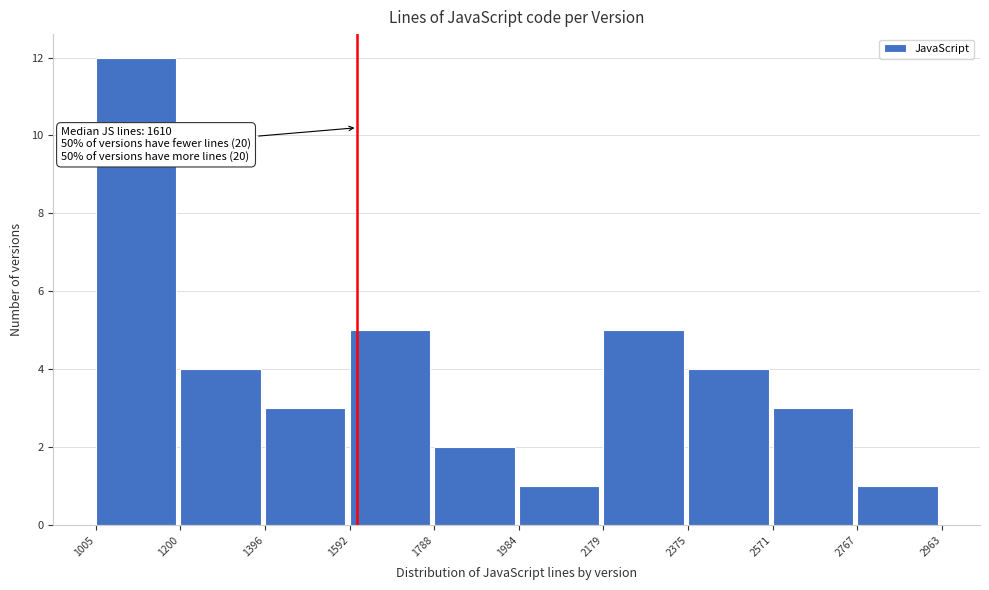

Which range on the x-axis has the tallest bar?

1005 to 1200